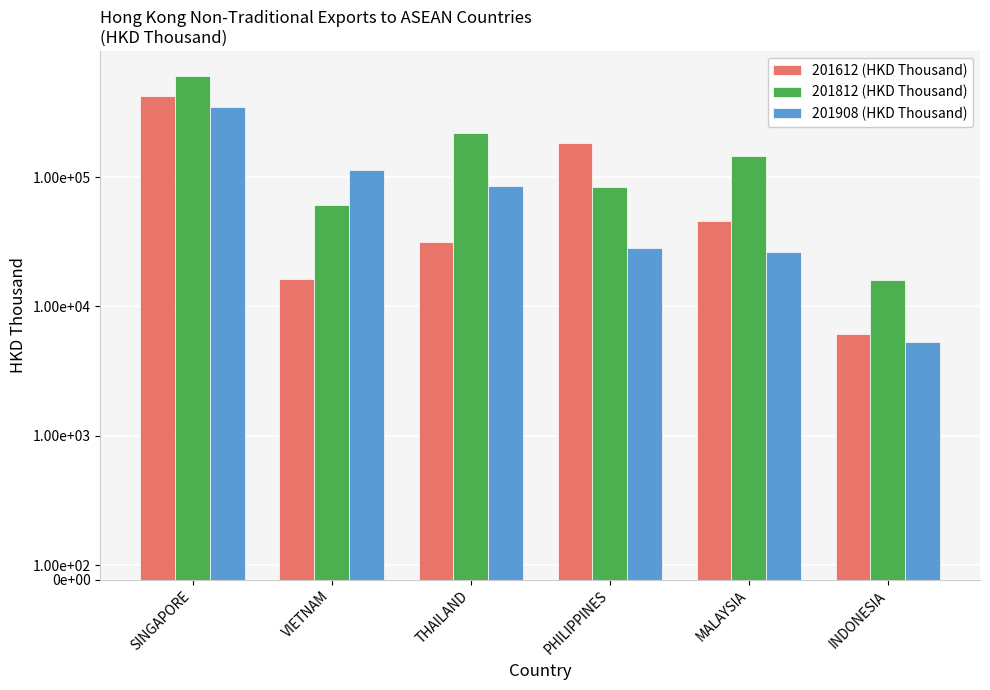

How many bars are there in total?

18